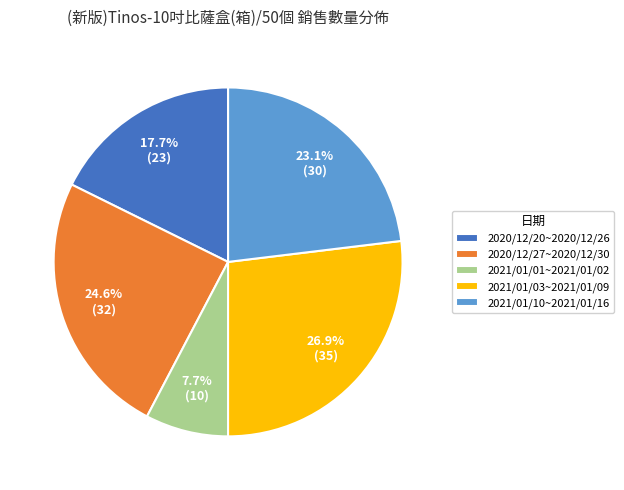

To the nearest percent, what is the average slice percentage?

20%